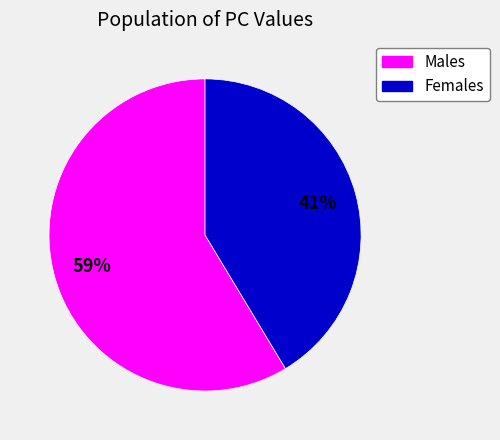

Is there a majority slice in this chart?

Yes